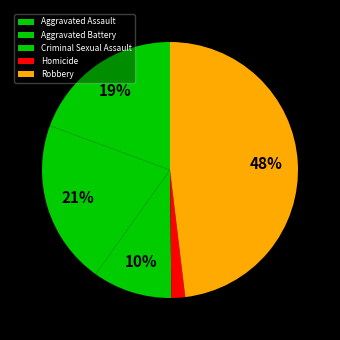

To the nearest percent, what portion does Criminal Sexual Assault represent?

10%